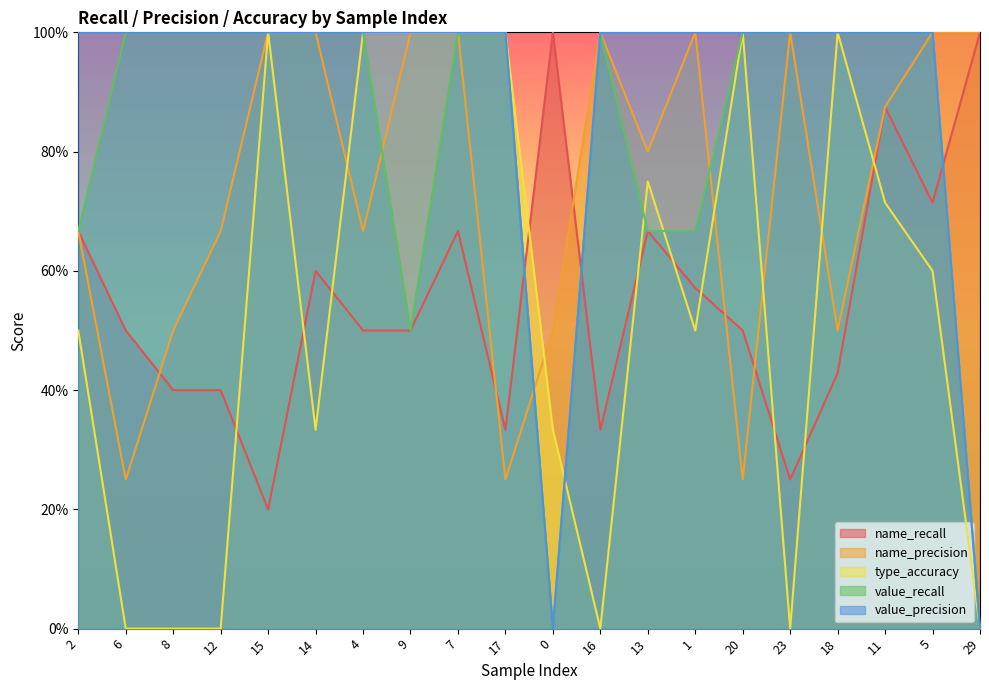

Which series has the widest spread of values?

type_accuracy